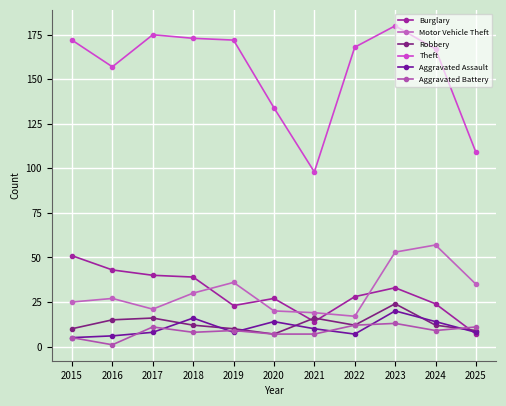

True or false: Robbery has more than 2 points higher than both neighbors.

True